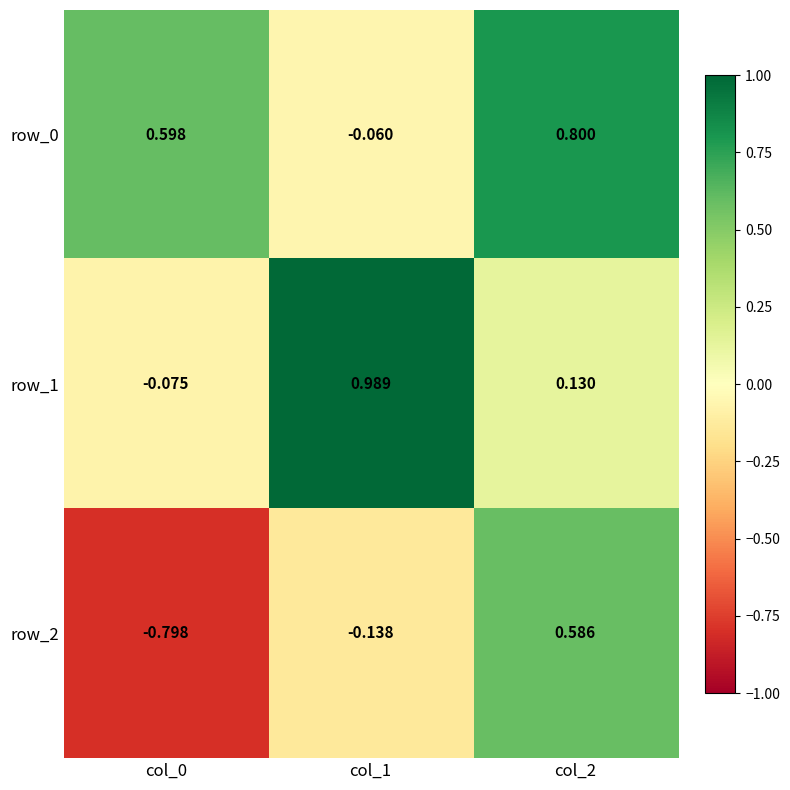

What is the highest value of the row_0 series?

0.8